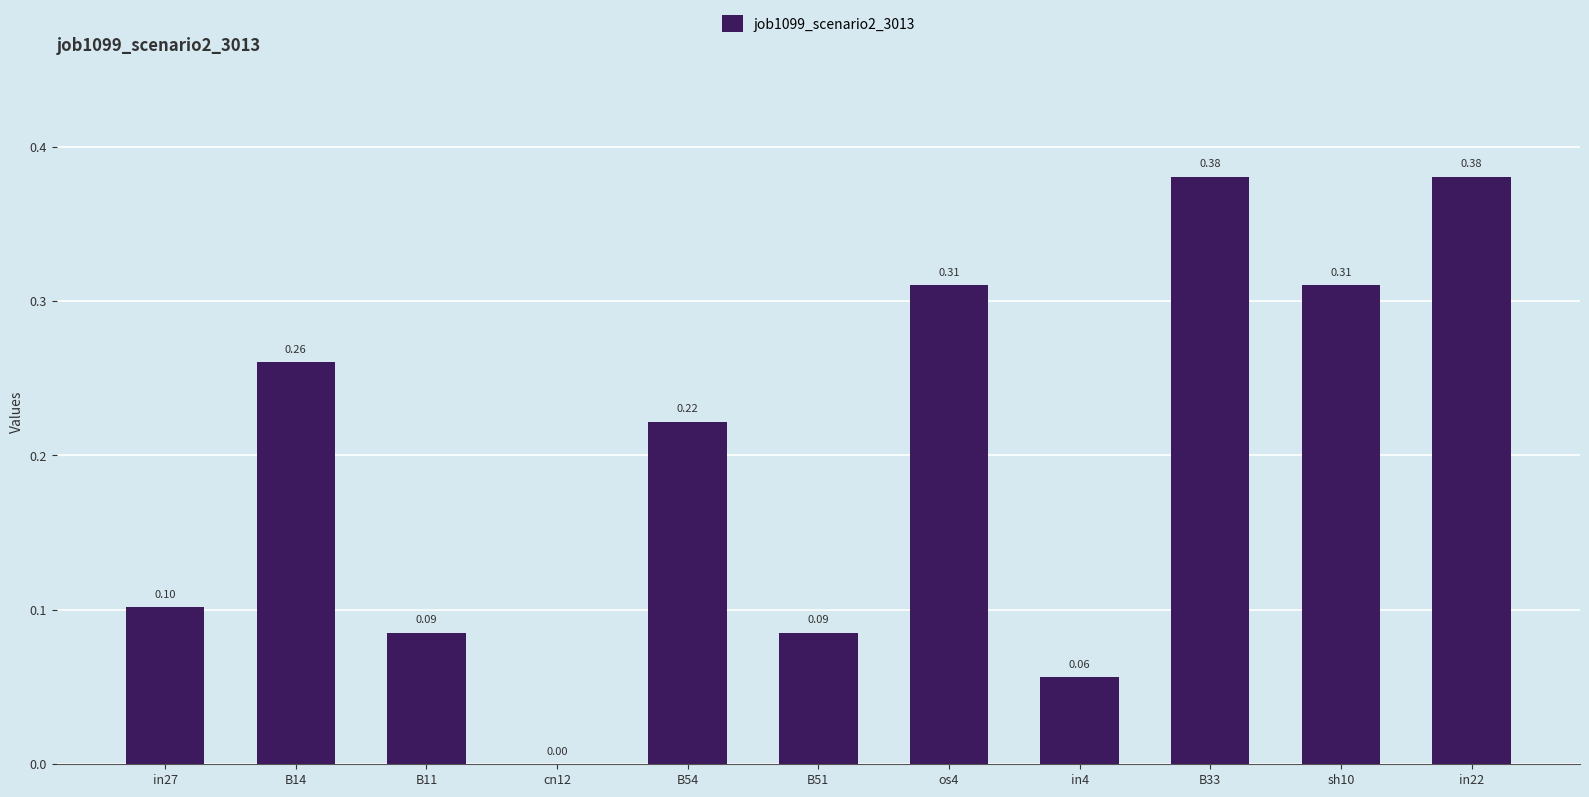

Between in27 and cn12, which is larger?

in27